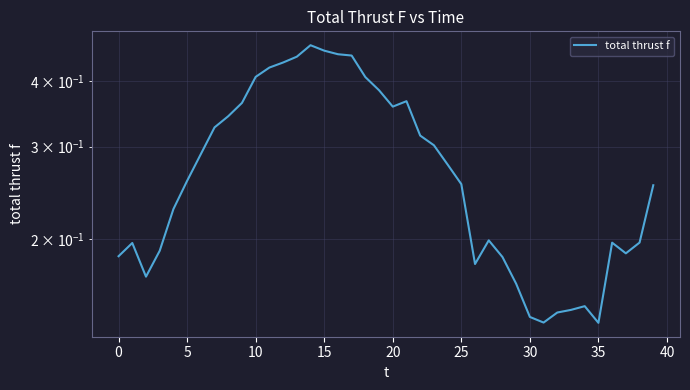

What is the value of the 31st point from the left?

0.3